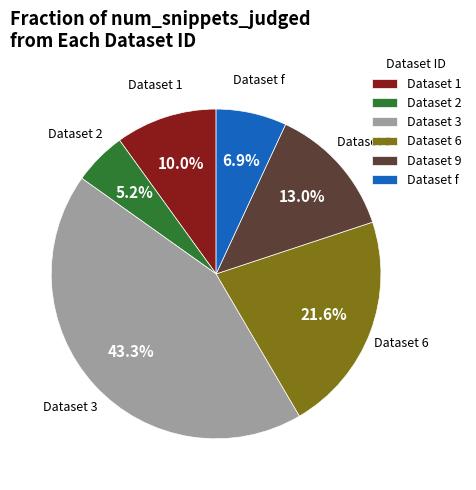

Is there any slice that represents more than half of the pie?

No